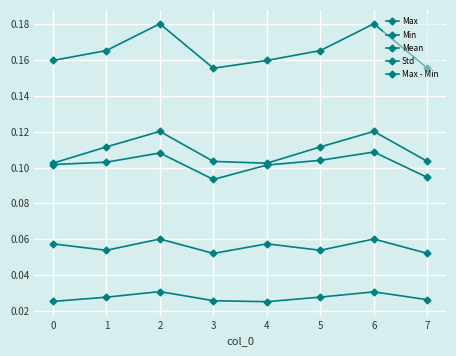

True or false: Min has more than 0 interior local peaks.

True